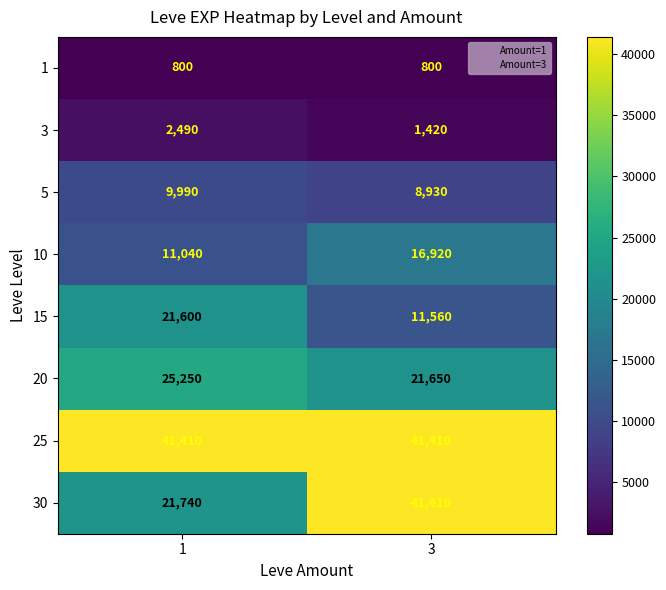

What is the average value of the 1 series?

800